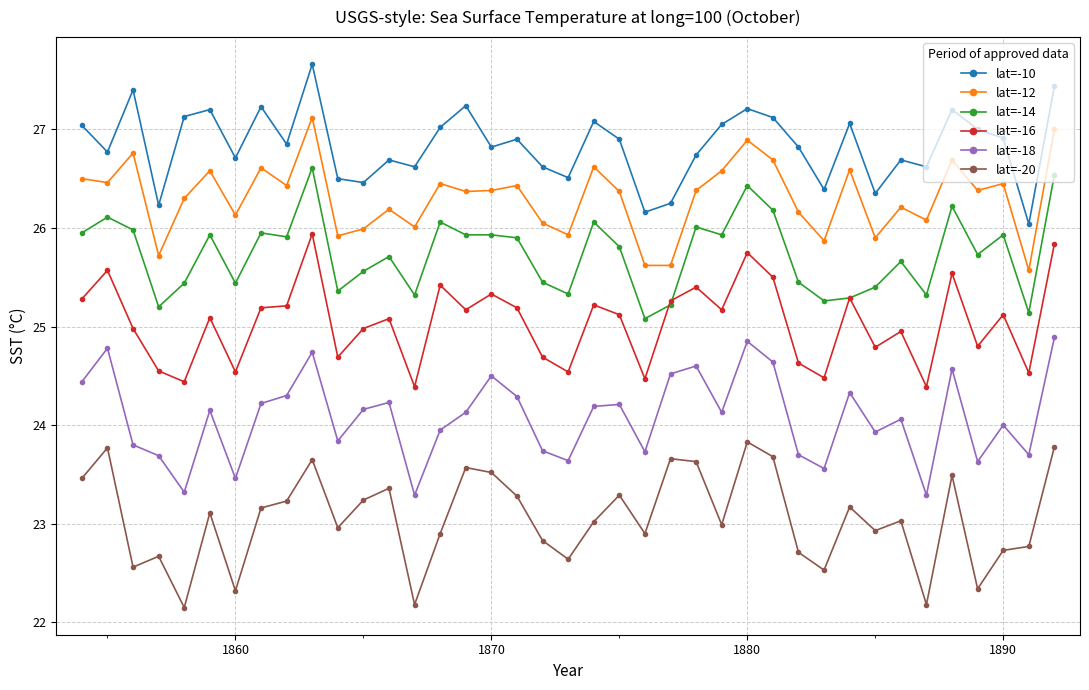

True or false: lat=-20 and lat=-10 intersect in this chart.

False